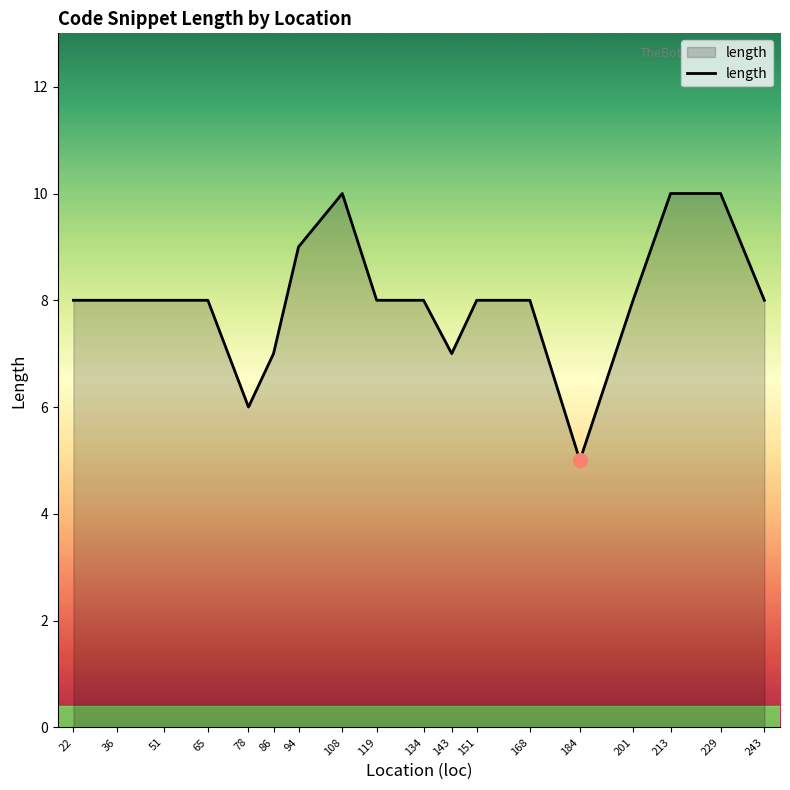

What is the change in value from 86 to 94?

+2